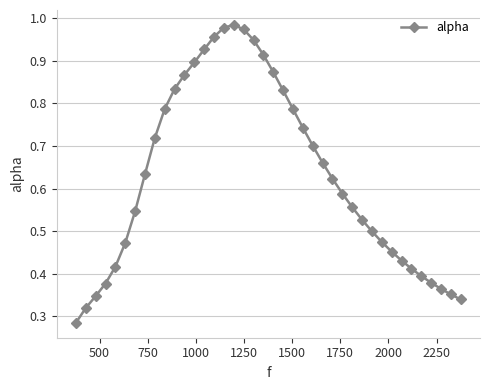

What is the sum of all values?

25.2